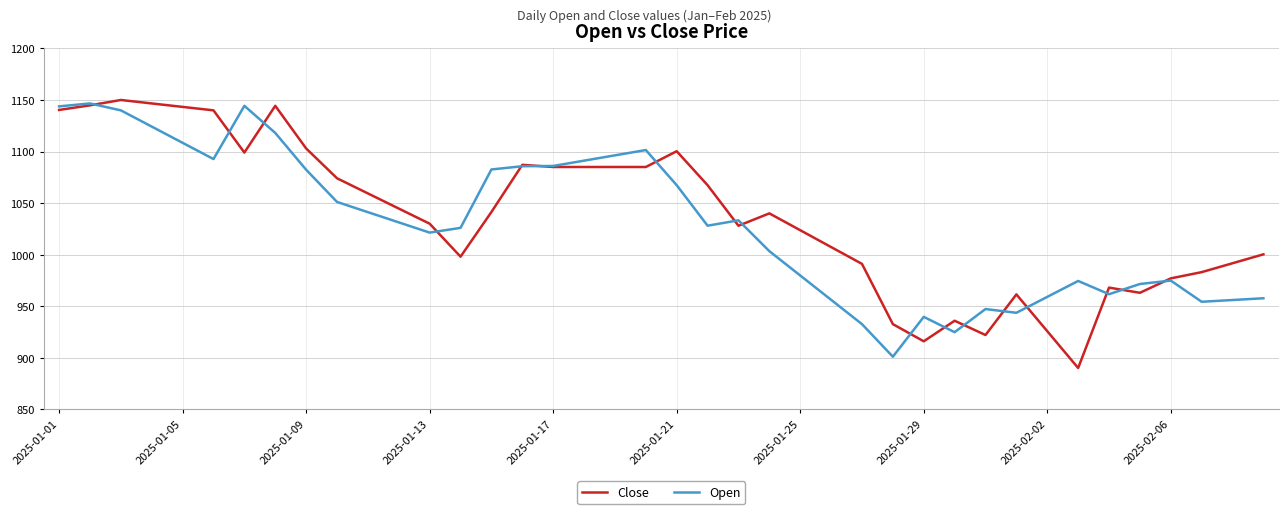

In Close, how many points are higher than both neighbors (excluding endpoints)?

8